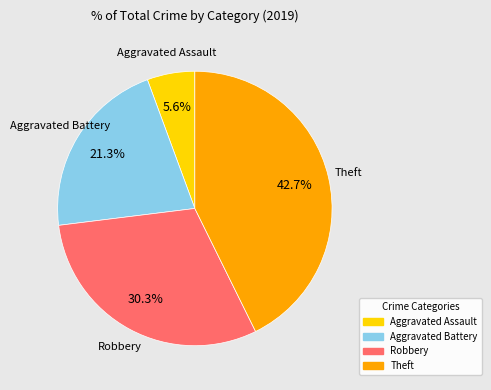

Count the number of slices in the pie.

4